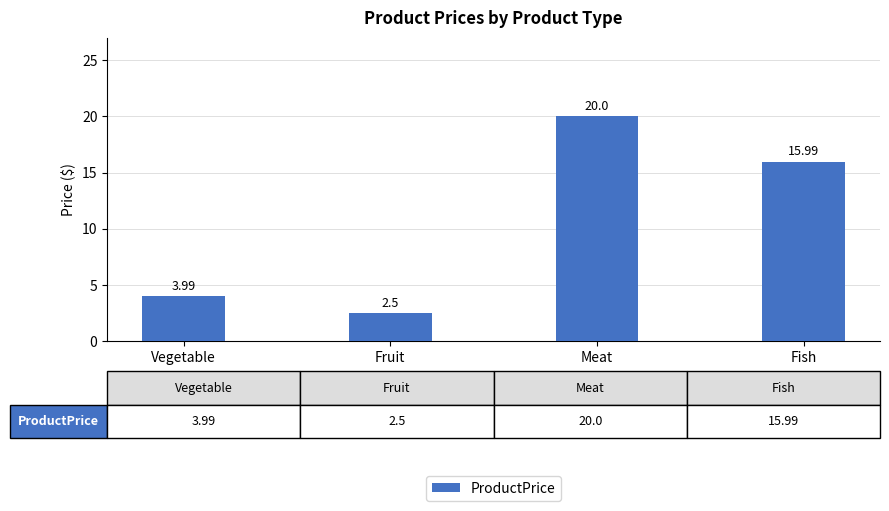

Are the bars horizontal?

No